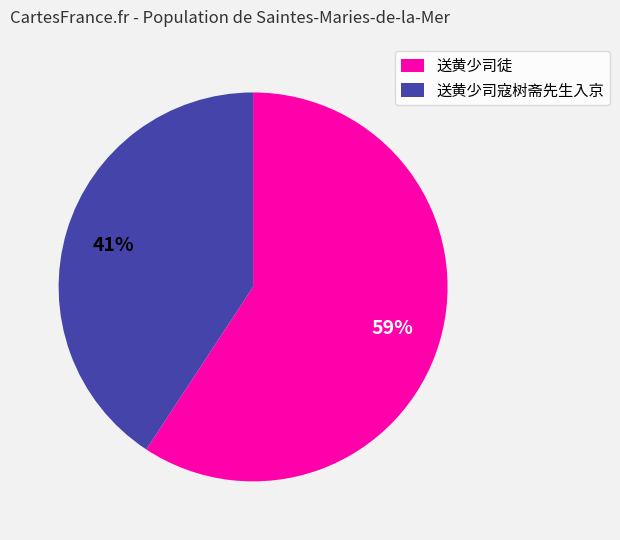

Which has a higher value, 送黄少司徒 or 送黄少司寇树斋先生入京?

送黄少司徒